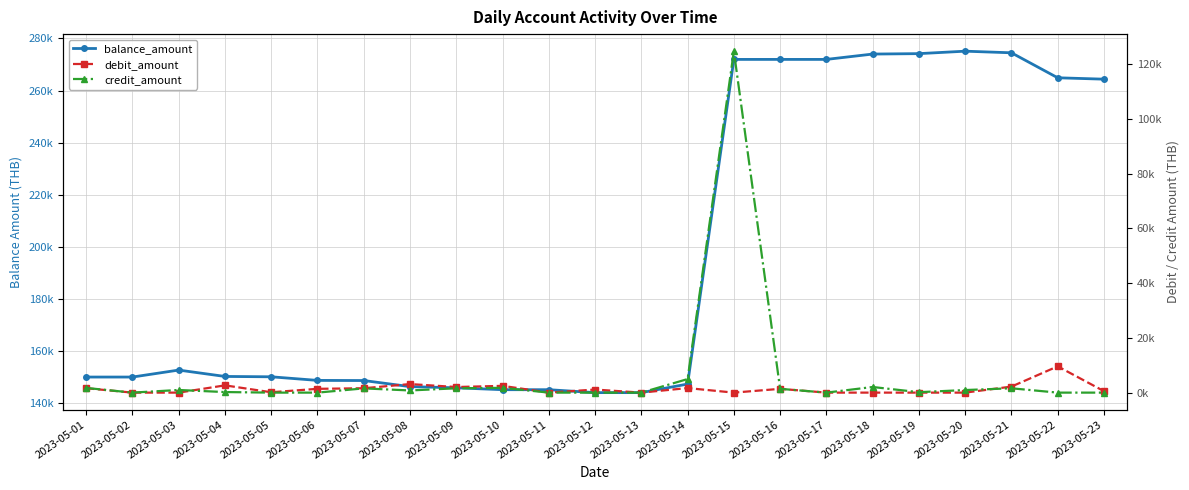

Rank the series at 2023-05-13 from highest to lowest value.

balance_amount, debit_amount, credit_amount